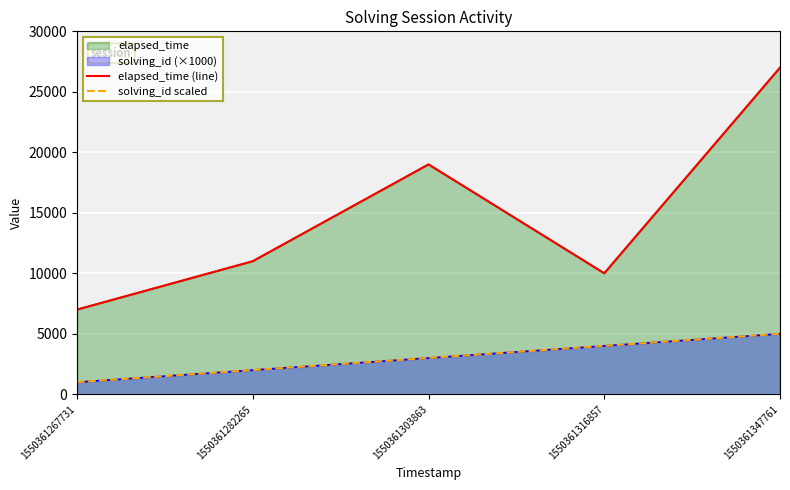

How many solving_id scaled values are between 2000 and 4000?

3